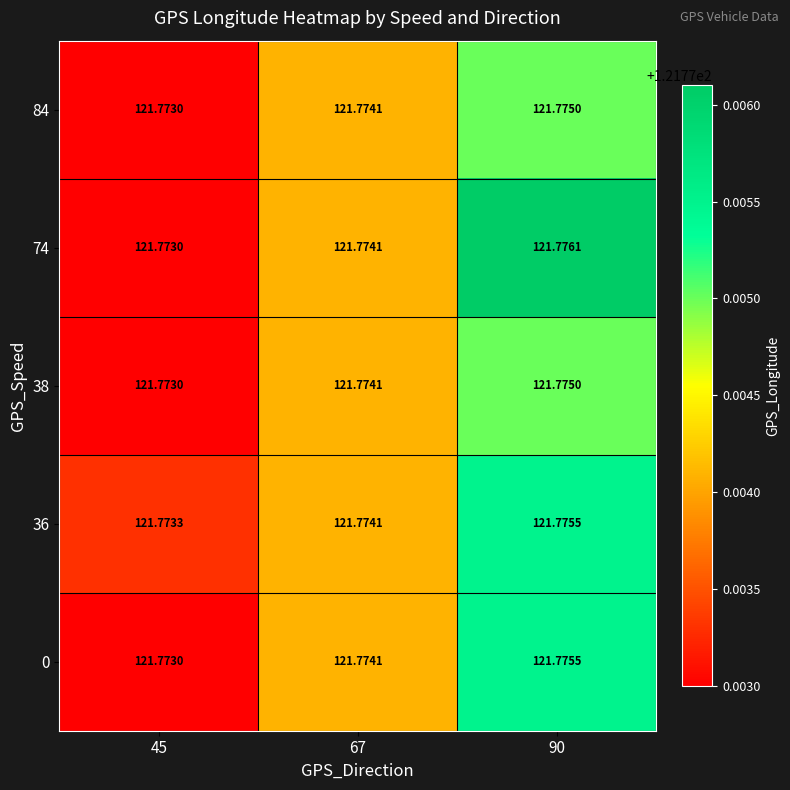

How many series are shown in this chart?

5